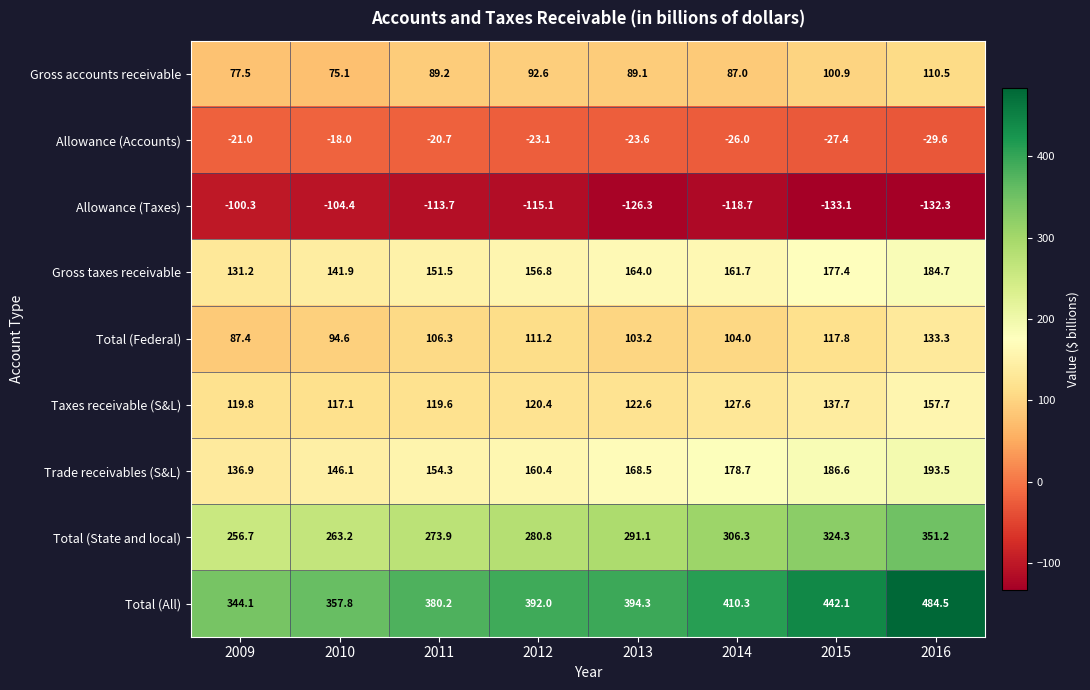

What is the difference between the maximum and minimum values in the Taxes receivable (S&L) series?

40.6